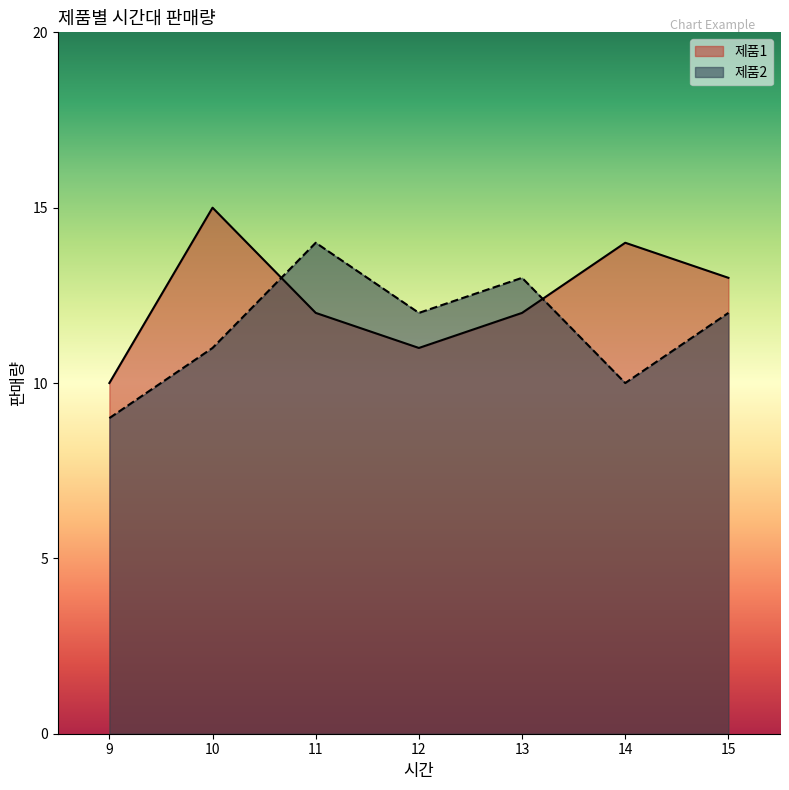

What is the maximum value shown in the chart?

15